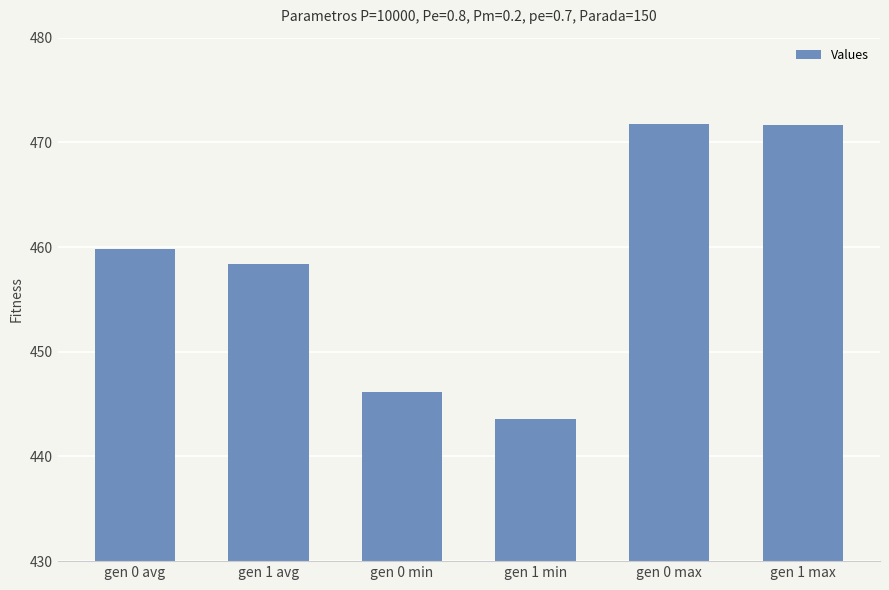

Is it true that the value at gen 0 max is 327.8?

False